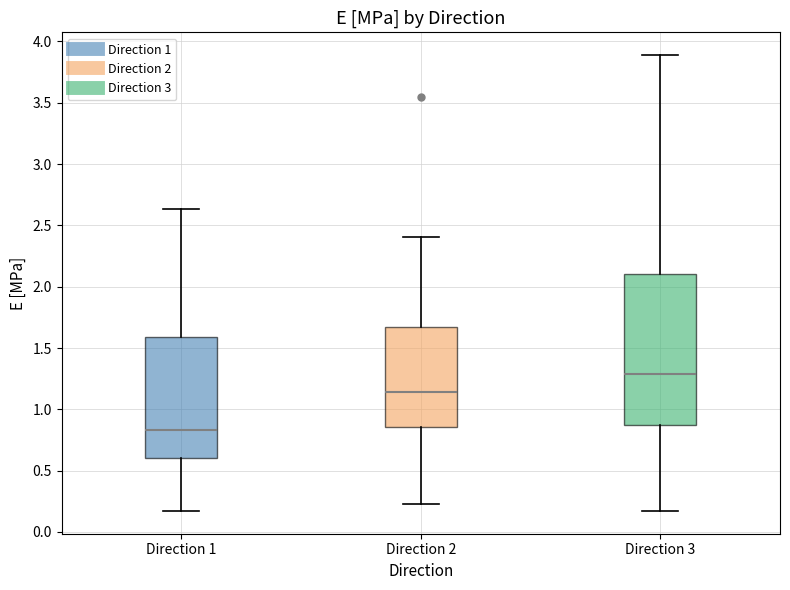

Reading left to right, read every box against the y-axis: the position of its median line, the range the box covers, and the ends of its whiskers. The values are not printed on the chart, so give them approximately, as read against the axis.

Direction 1: median 0.85, box 0.60 to 1.60, whiskers 0.15 to 2.65
Direction 2: median 1.15, box 0.85 to 1.65, whiskers 0.25 to 2.40
Direction 3: median 1.30, box 0.85 to 2.10, whiskers 0.15 to 3.90